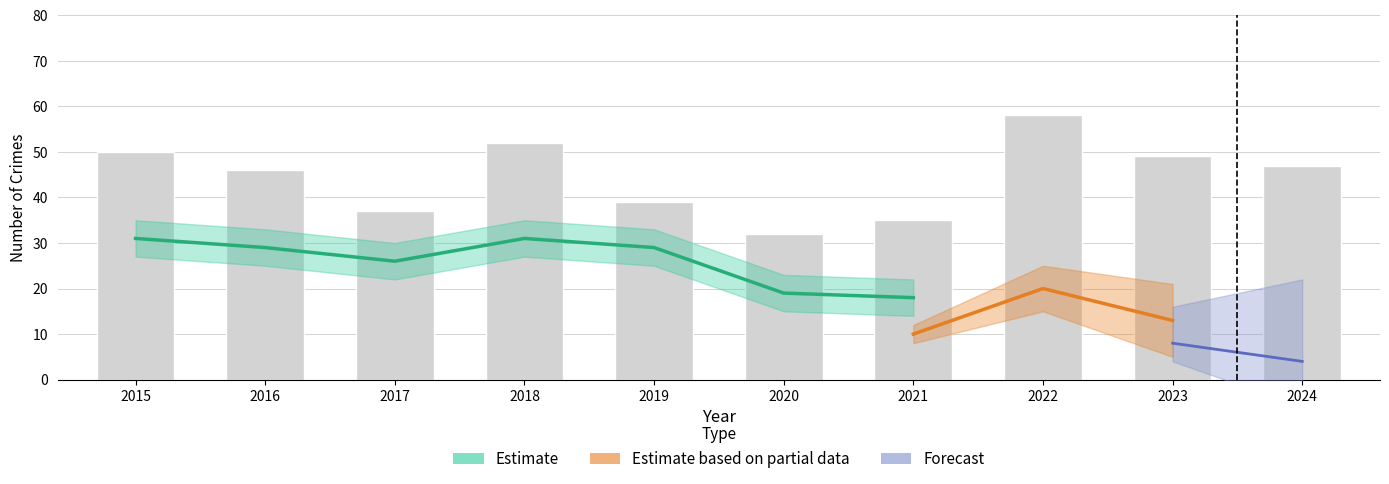

The Theft series shows 33 at 2020. True or false?

False